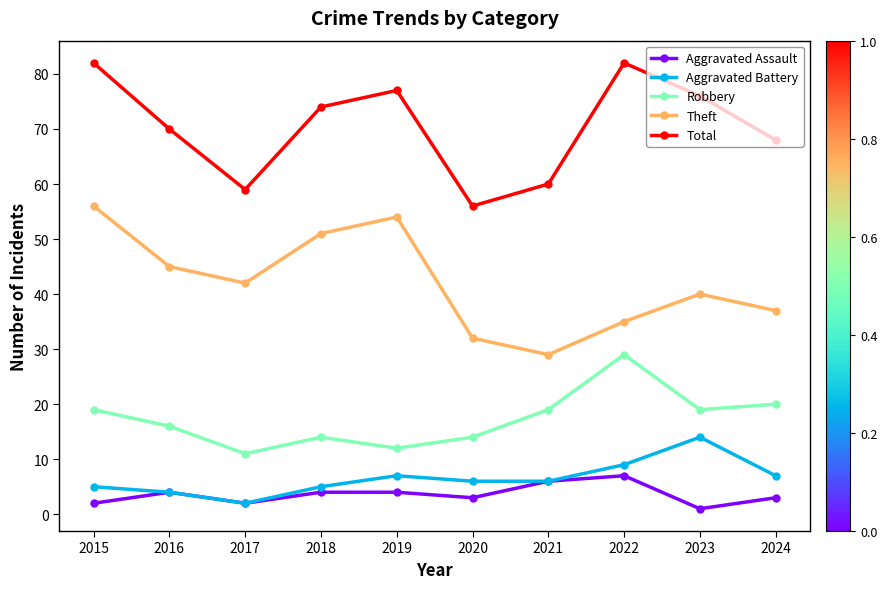

How many series are shown in this chart?

5